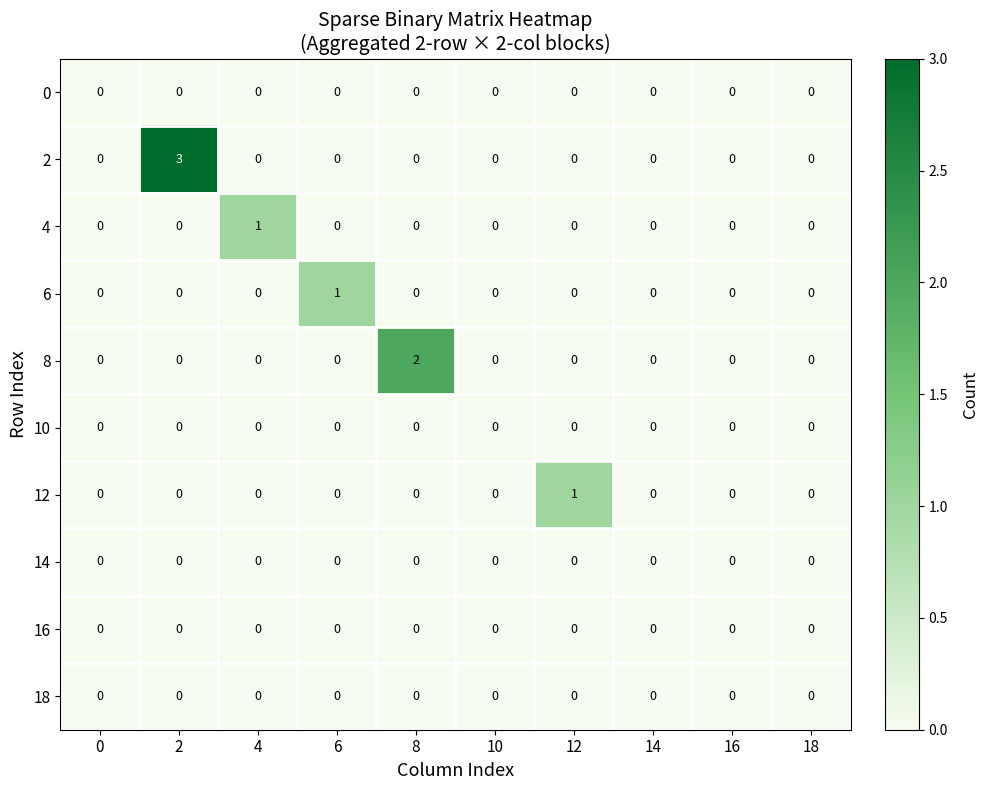

Between 6 and 16, which series saw the biggest shift?

6